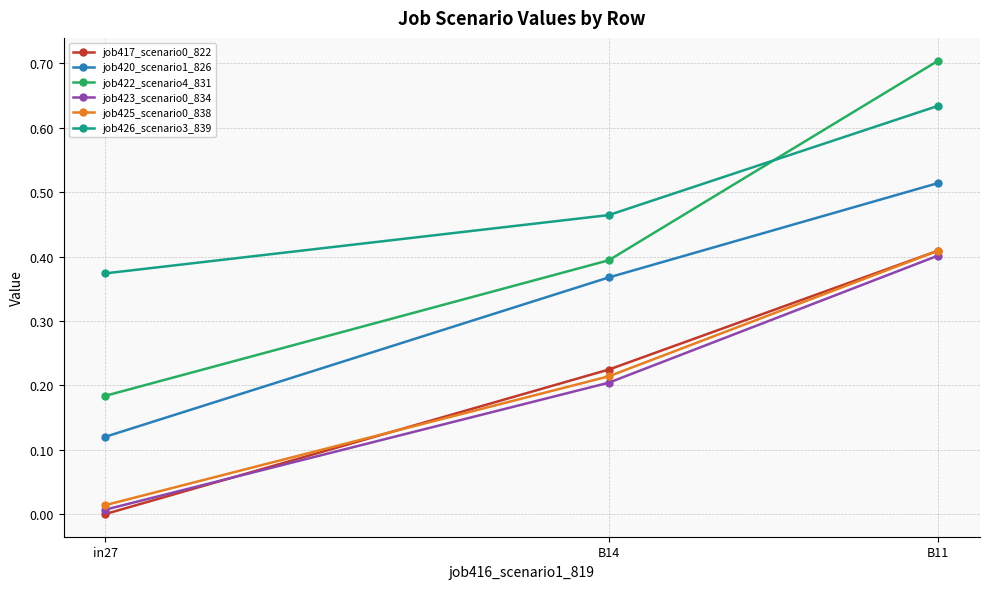

At which label does job425_scenario0_838 reach its minimum?

in27